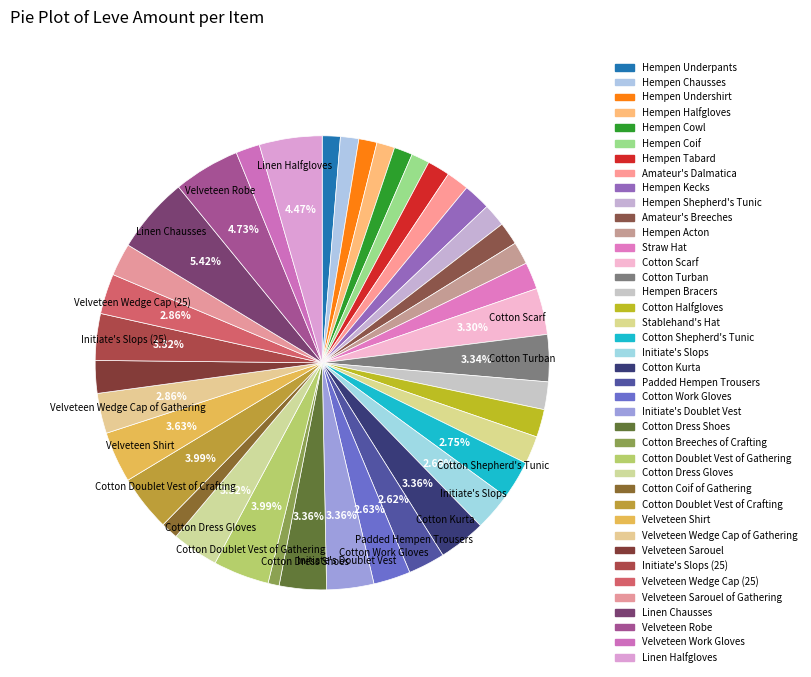

To the nearest percent, what portion does Cotton Kurta represent?

3%